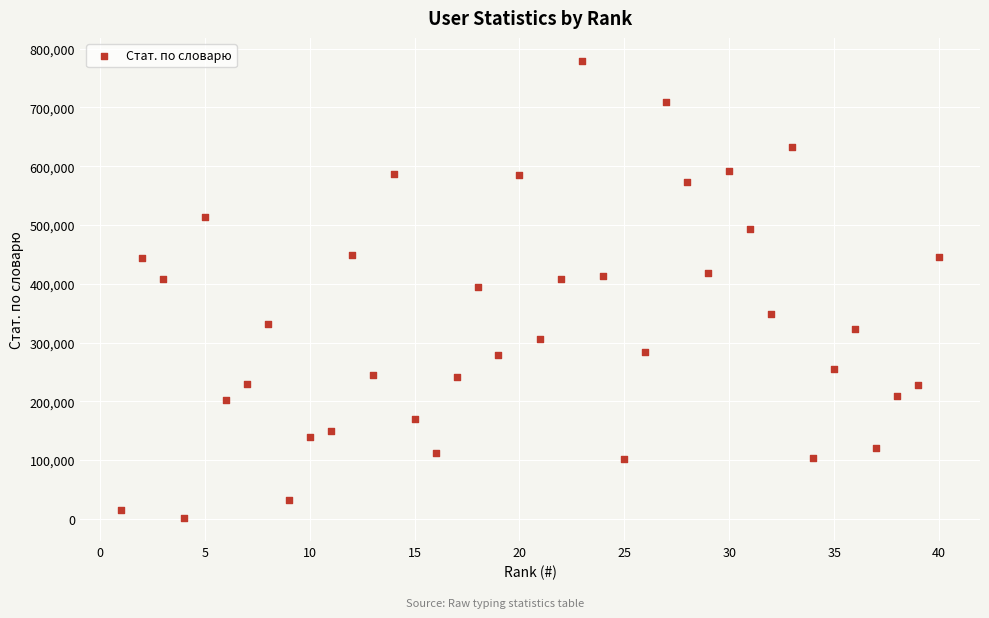

What is the range of Y values (max minus min)?

778386